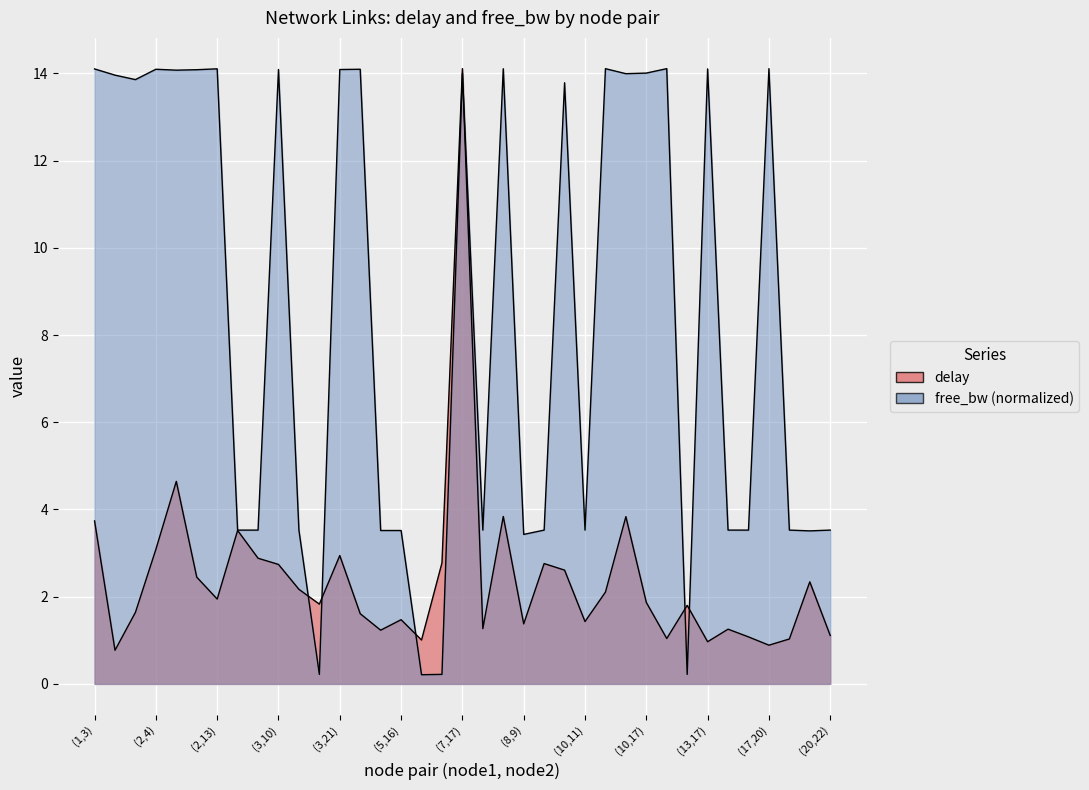

At how many categories does at least one series exceed 7?

19